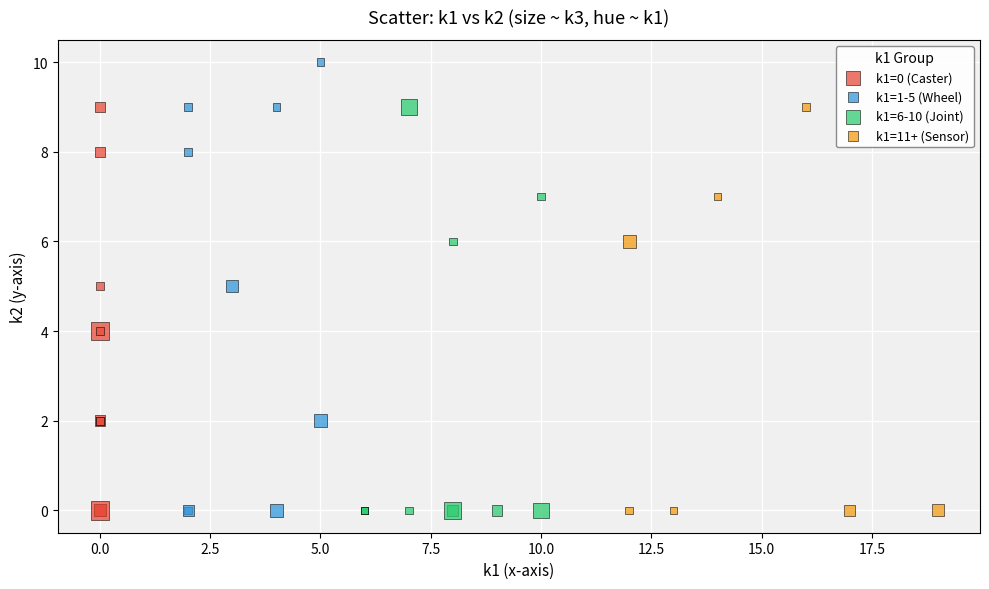

Which series has the largest Y range (max minus min)?

k1=1-5 (Wheel)